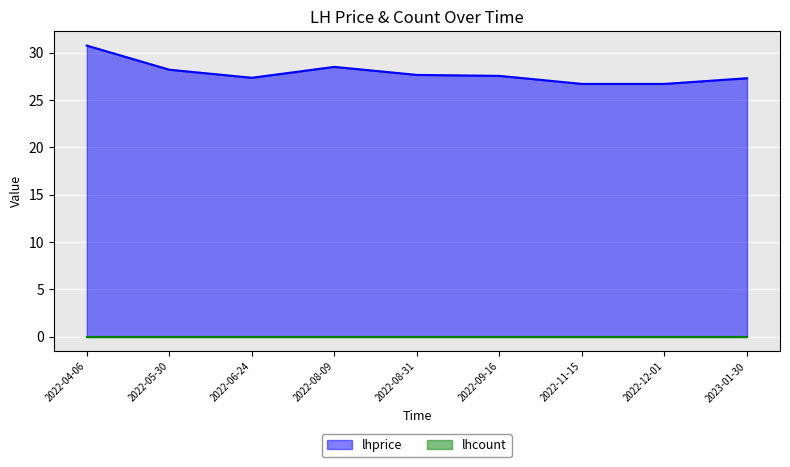

List the labels in order of value, largest first.

2022-04-06, 2022-08-09, 2022-05-30, 2022-08-31, 2022-09-16, 2022-06-24, 2023-01-30, 2022-11-15, 2022-12-01